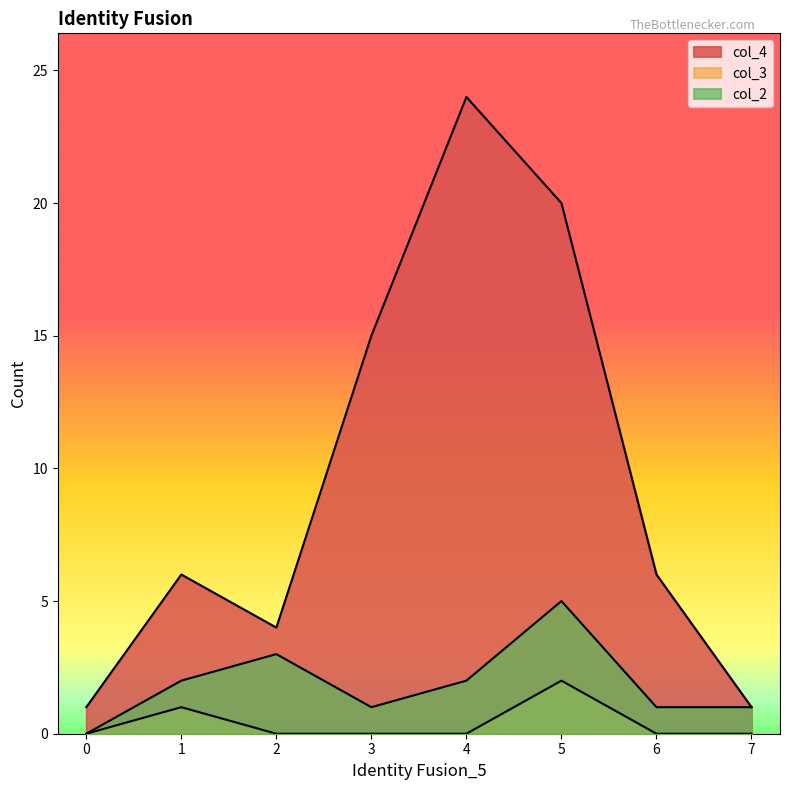

True or false: col_4 and col_3 cross at least once.

False